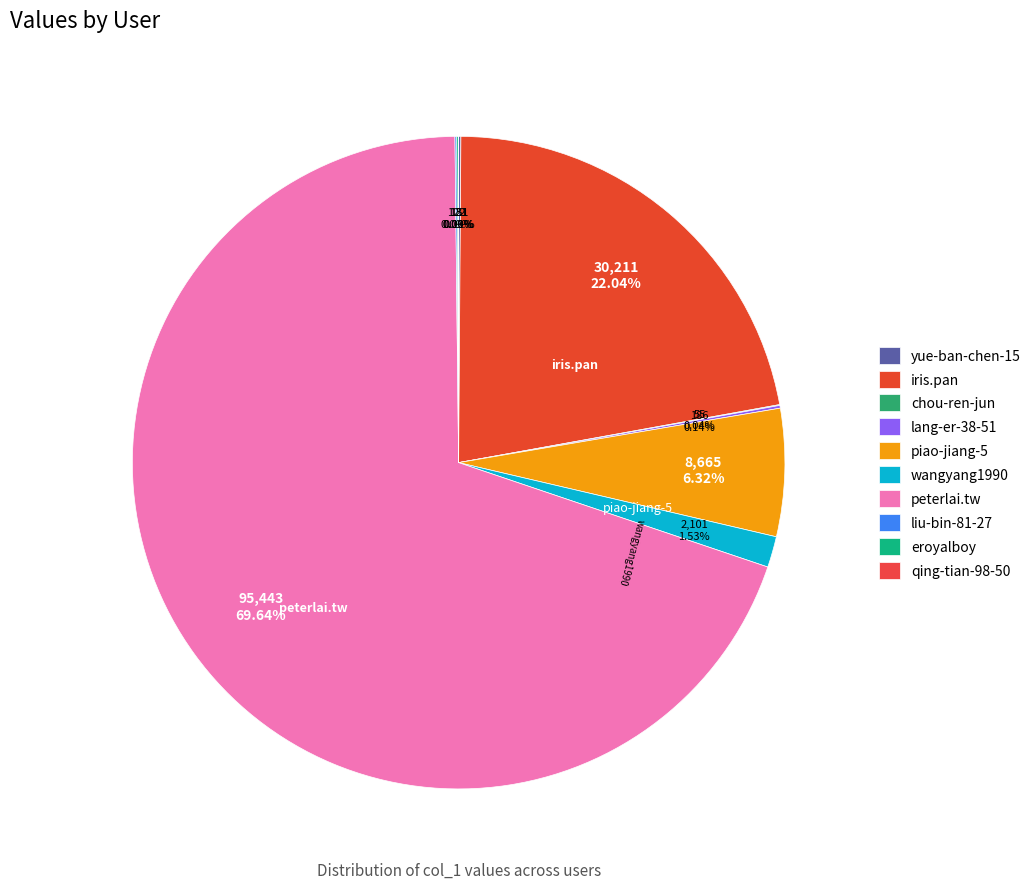

Is it true that chou-ren-jun is 0% of the pie?

True